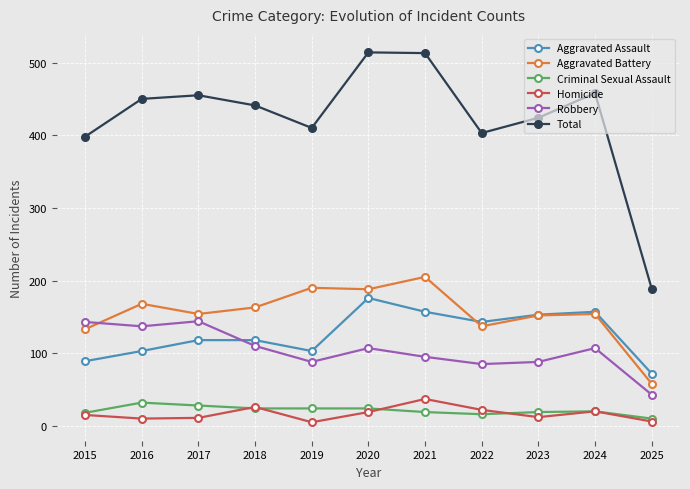

How many lines are shown in the chart?

6